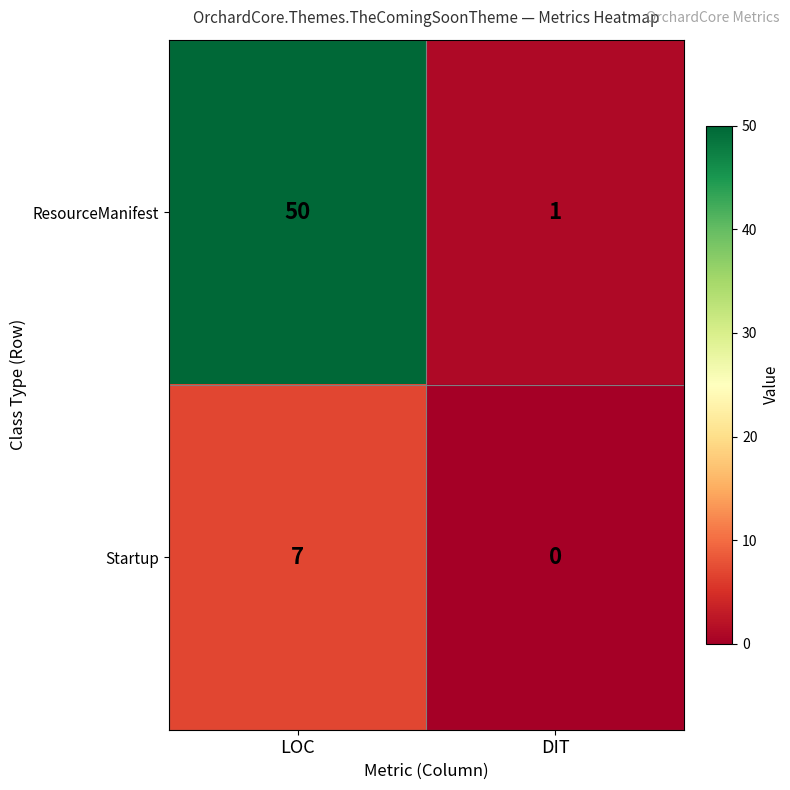

What is the total value across all series at DIT?

1